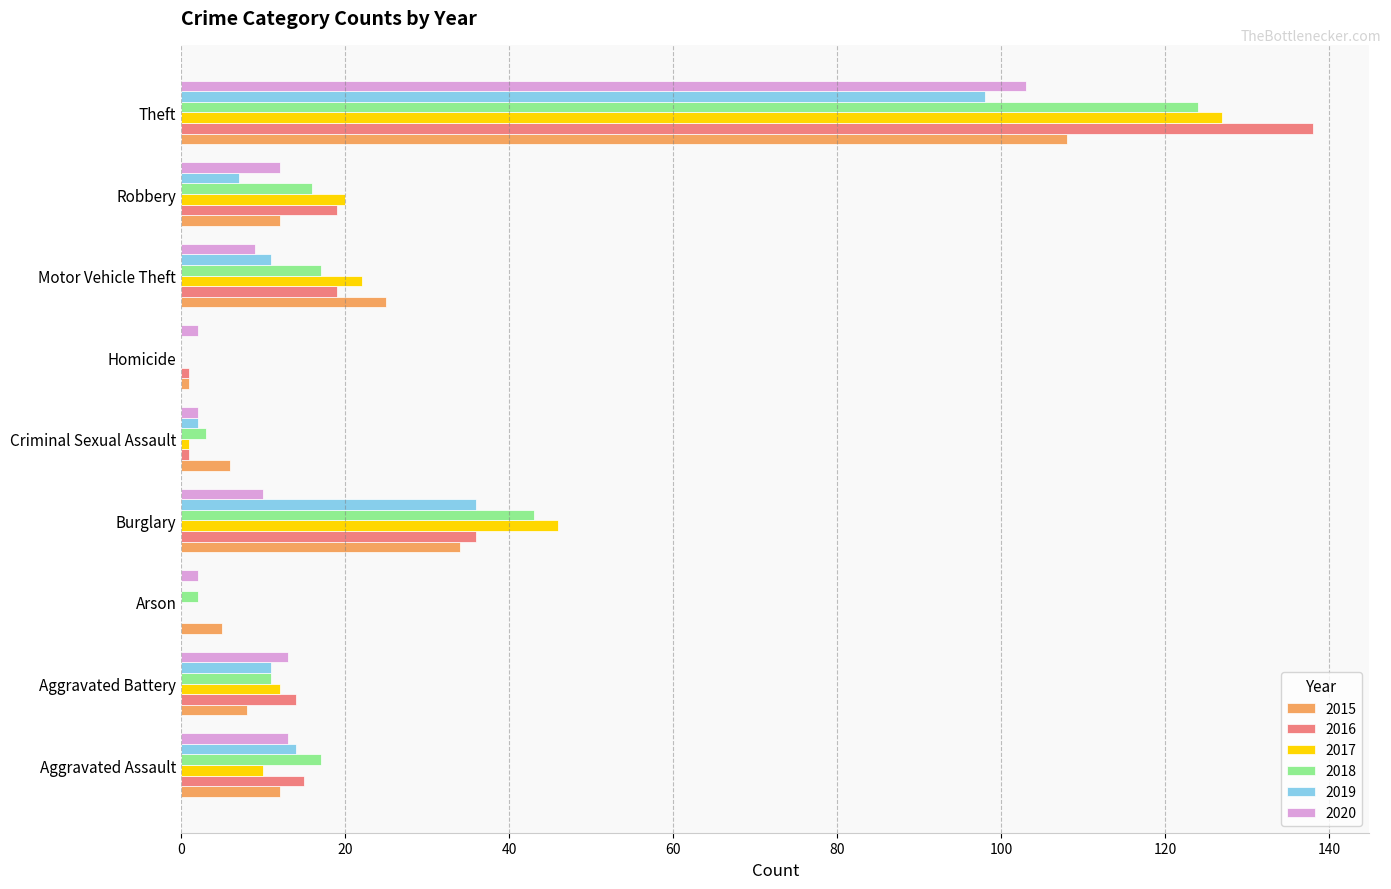

At which category is the sum across all series the highest?

Theft